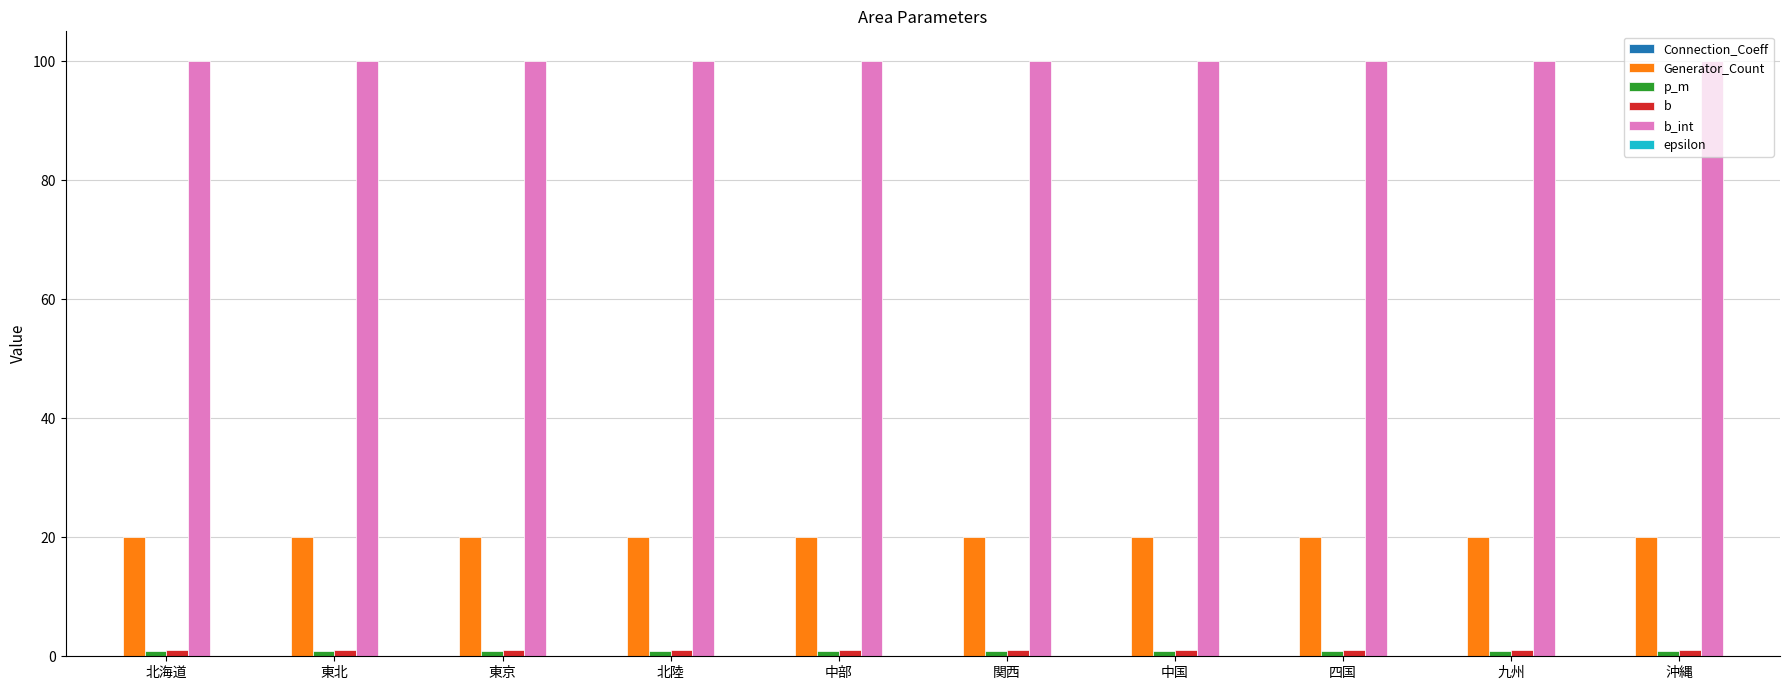

What is the greatest value displayed?

100.0